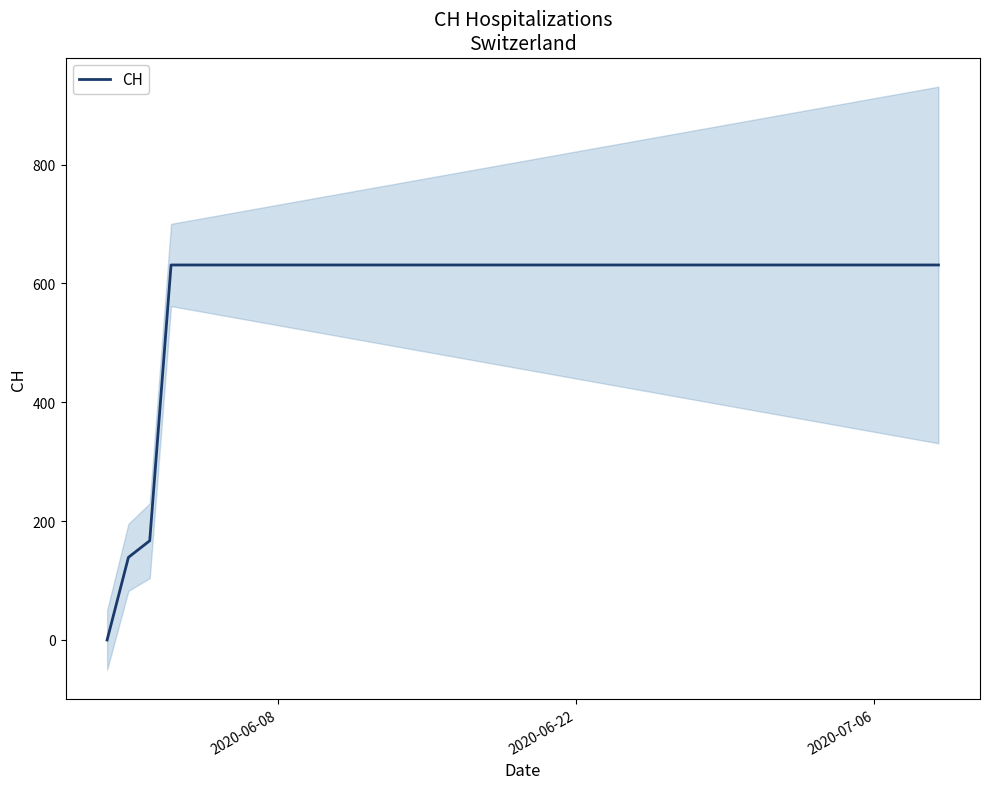

What is the sum of all values?

23653